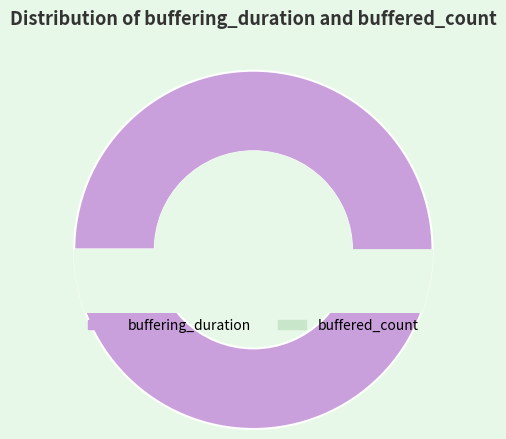

Is it true that buffered_count is 0% of the pie?

True